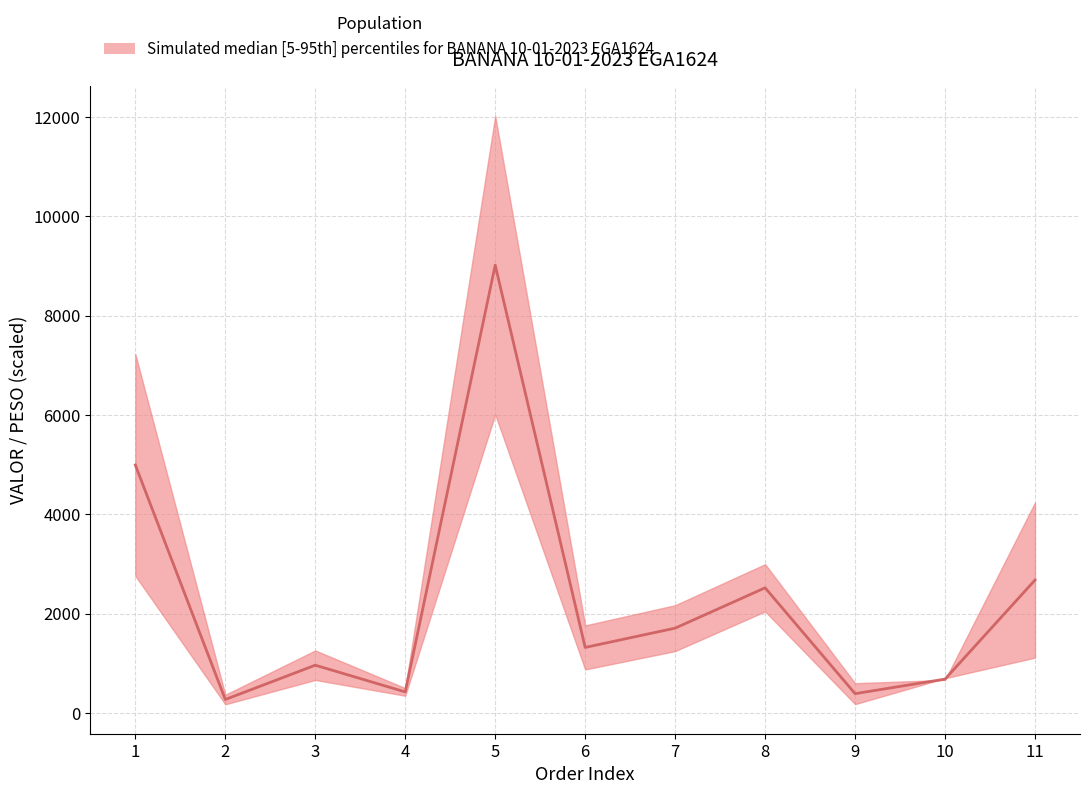

At which category does the chart reach its peak across all series?

5